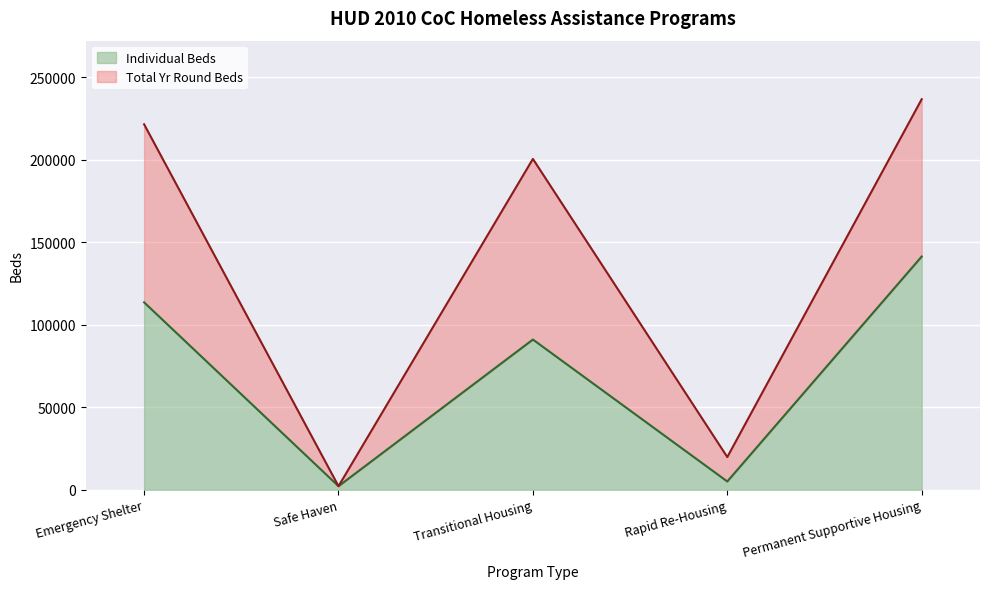

How many data points in Individual Beds are less than 91111?

2